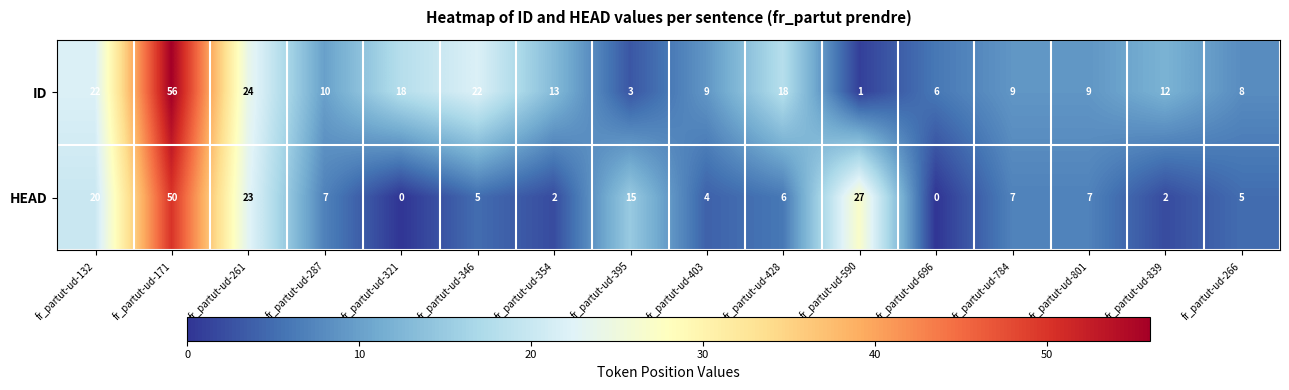

Is it true that HEAD equals 5 at fr_partut-ud-346?

True